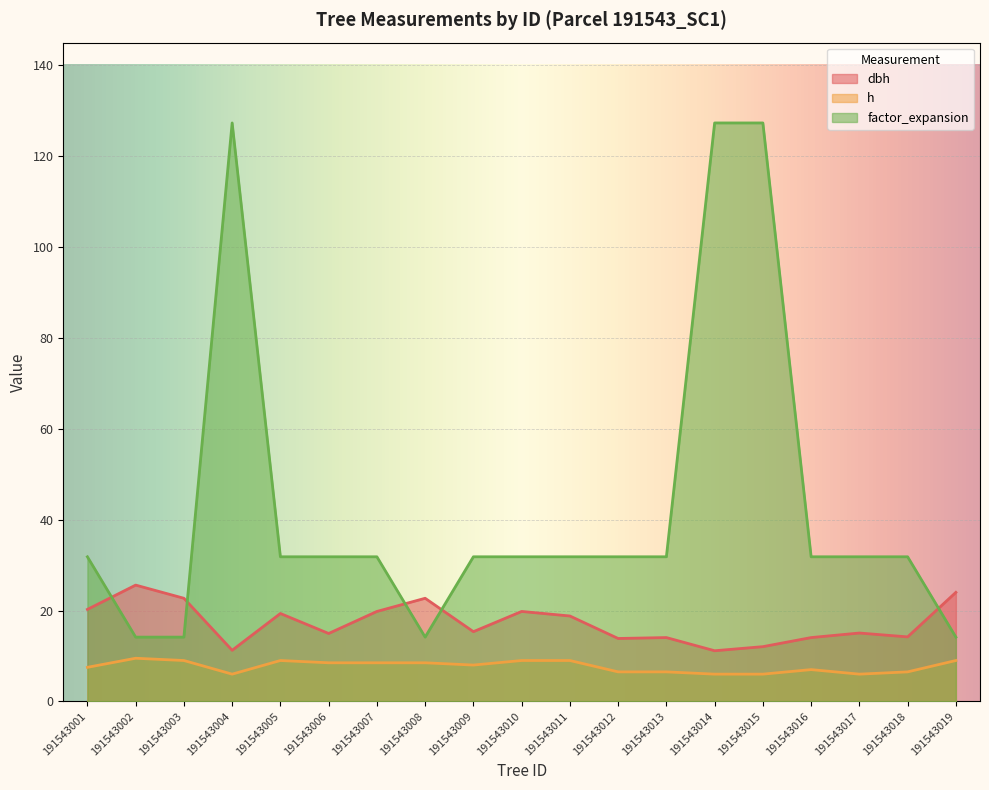

Which has a higher value, 191543003 or 191543007?

191543003